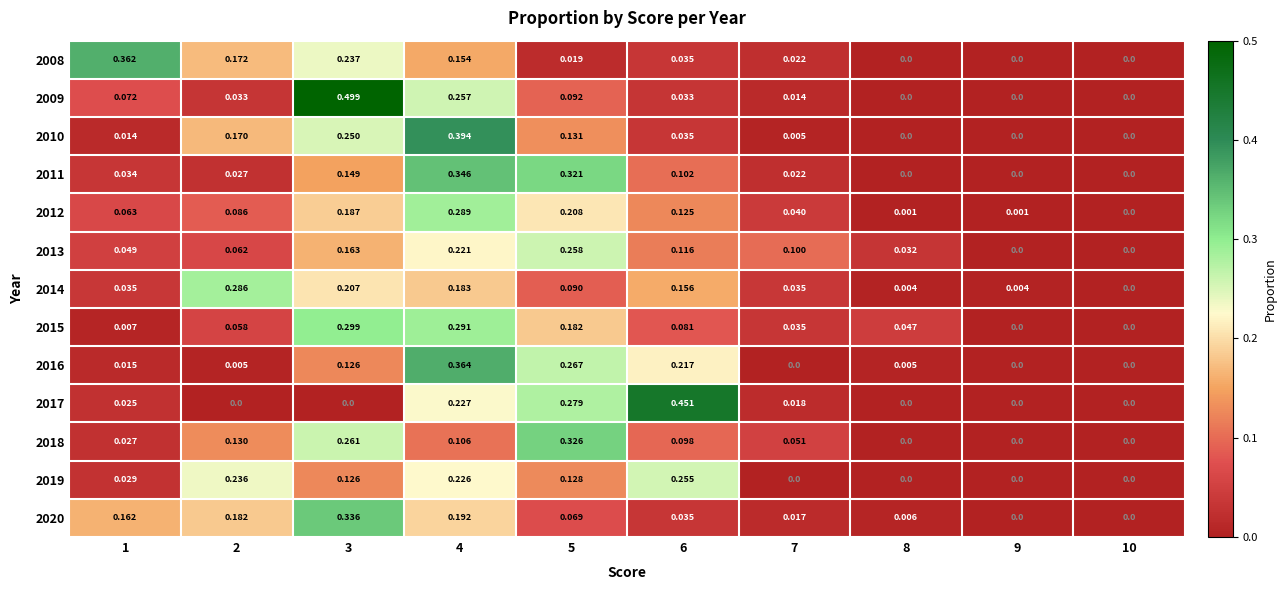

Rank the series at 4 from highest to lowest value.

2010, 2016, 2011, 2015, 2012, 2009, 2017, 2019, 2013, 2020, 2014, 2008, 2018